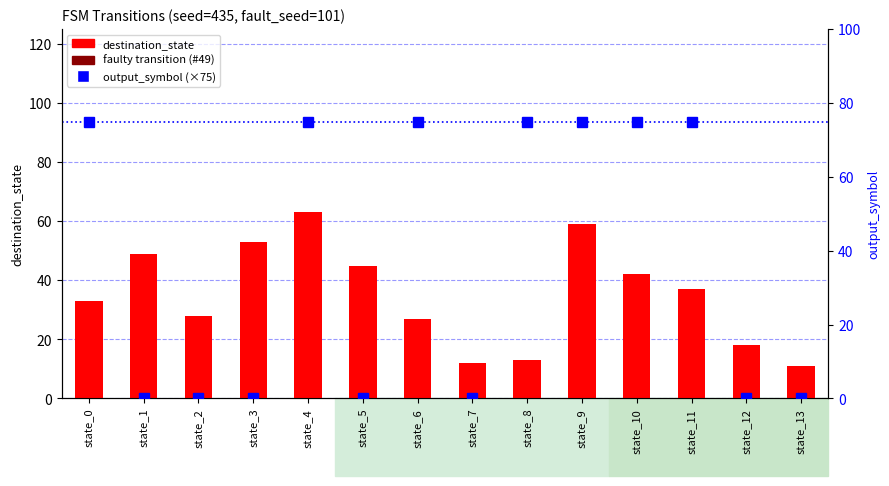

What is the maximum value shown in the chart?

75